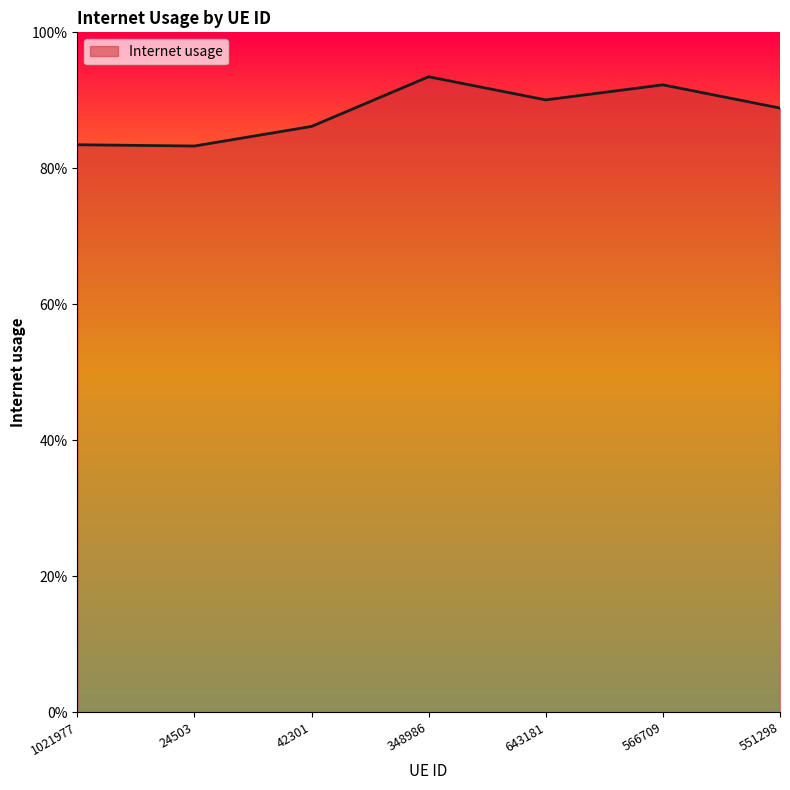

Does the chart display data point markers on the line(s)?

No